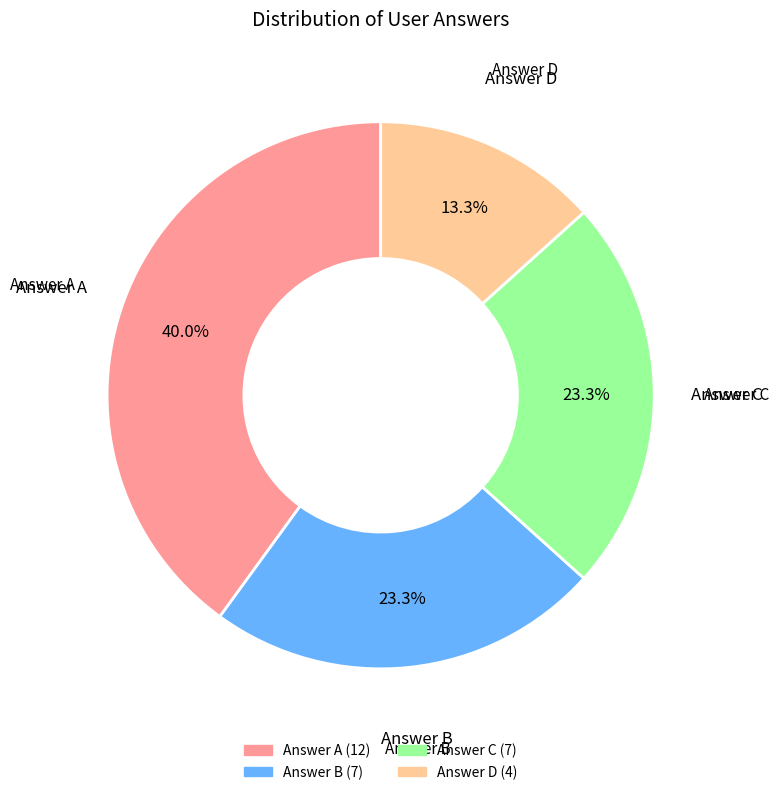

Count the number of slices in the pie.

4